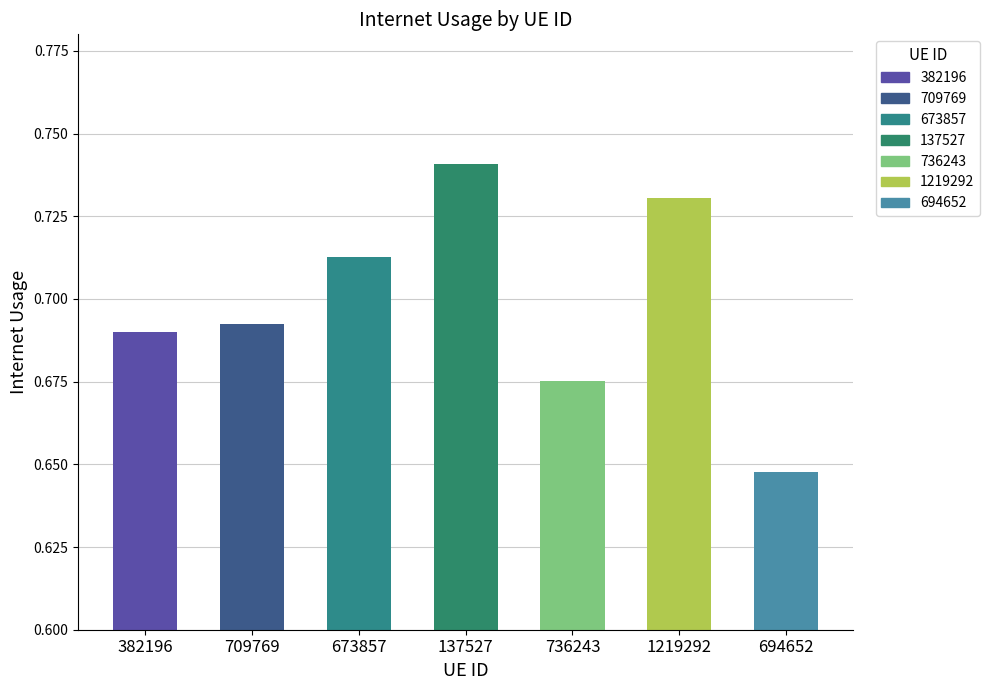

What is the label of the 4th bar from the right?

137527